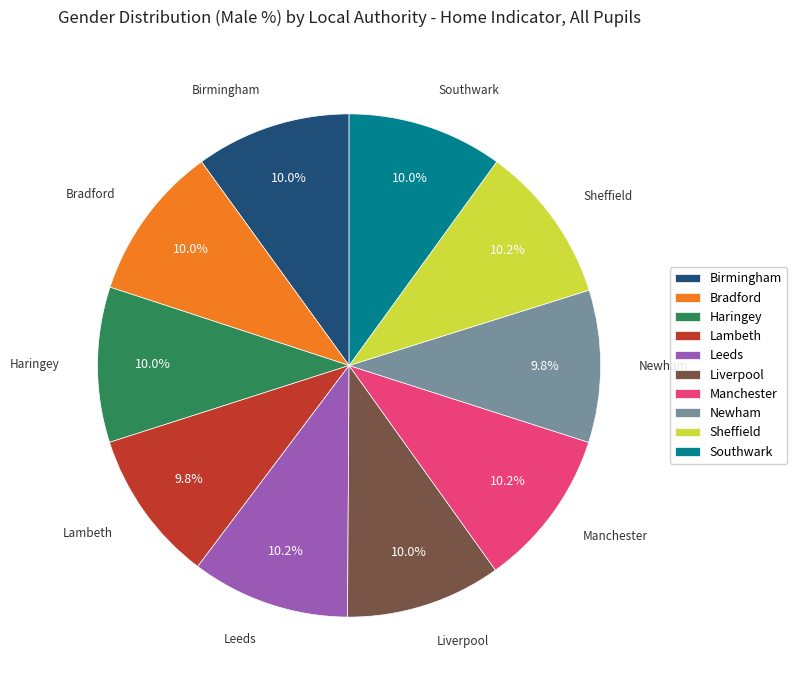

How many segments does this pie chart have?

10